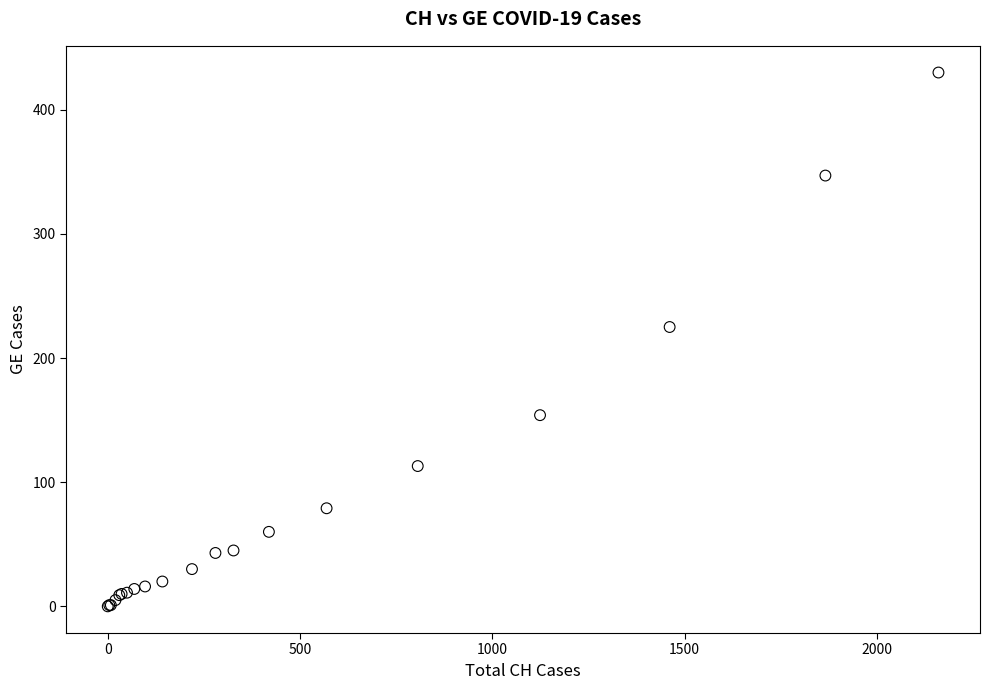

What Y value in the scatter plot is closest to 215?

225